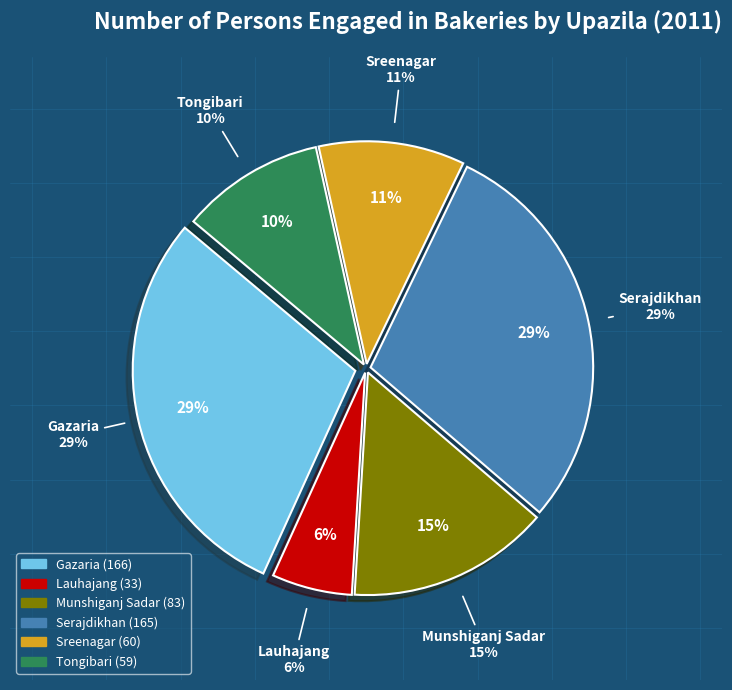

Which has a higher value, Sreenagar or Serajdikhan?

Serajdikhan